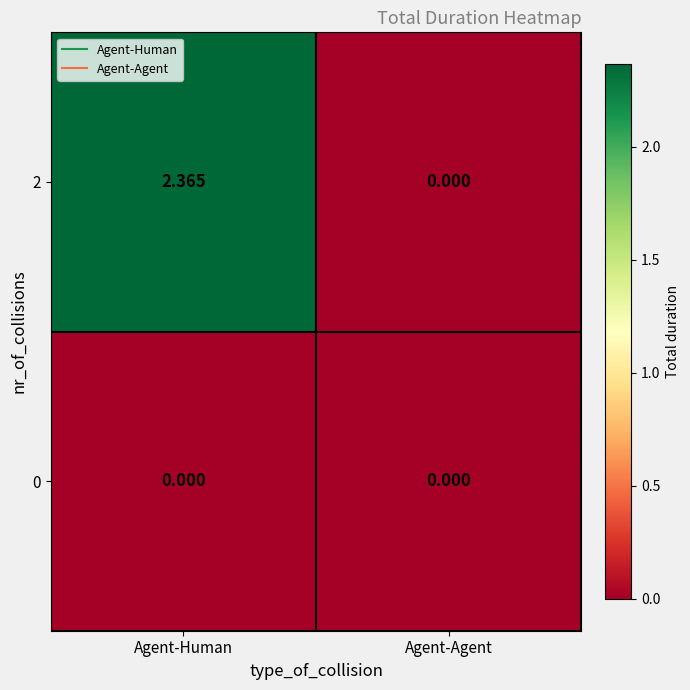

At which category is the sum across all series the highest?

Agent-Human